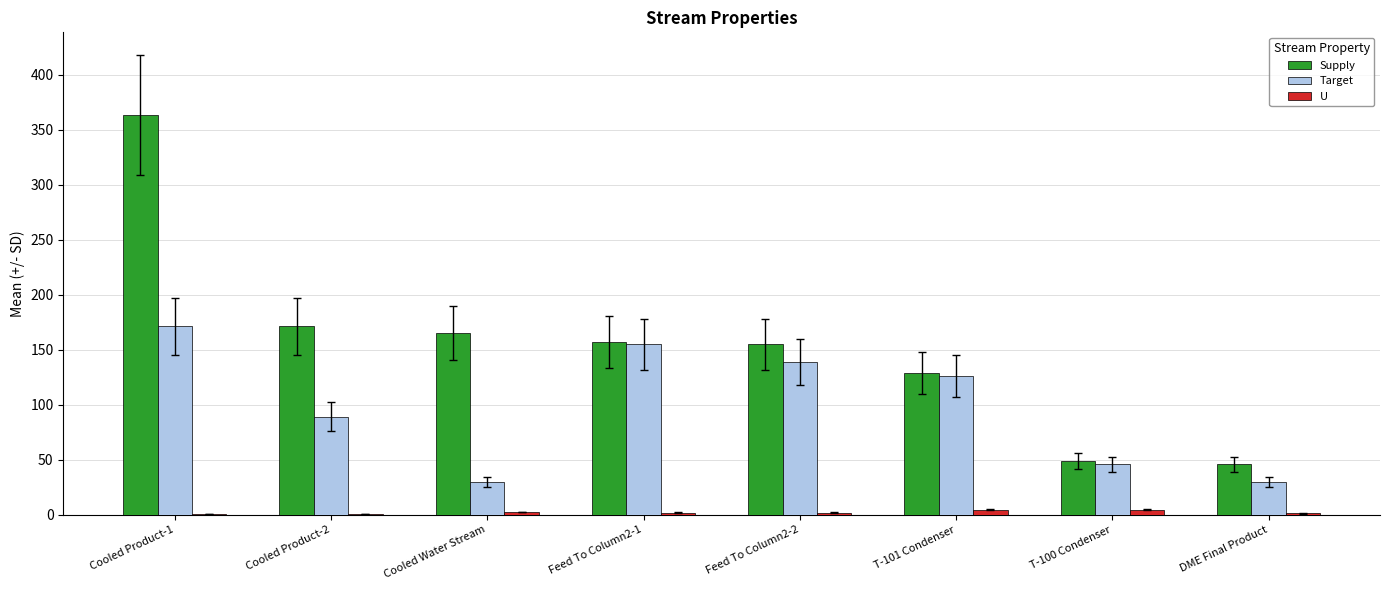

How many series are shown in this chart?

3